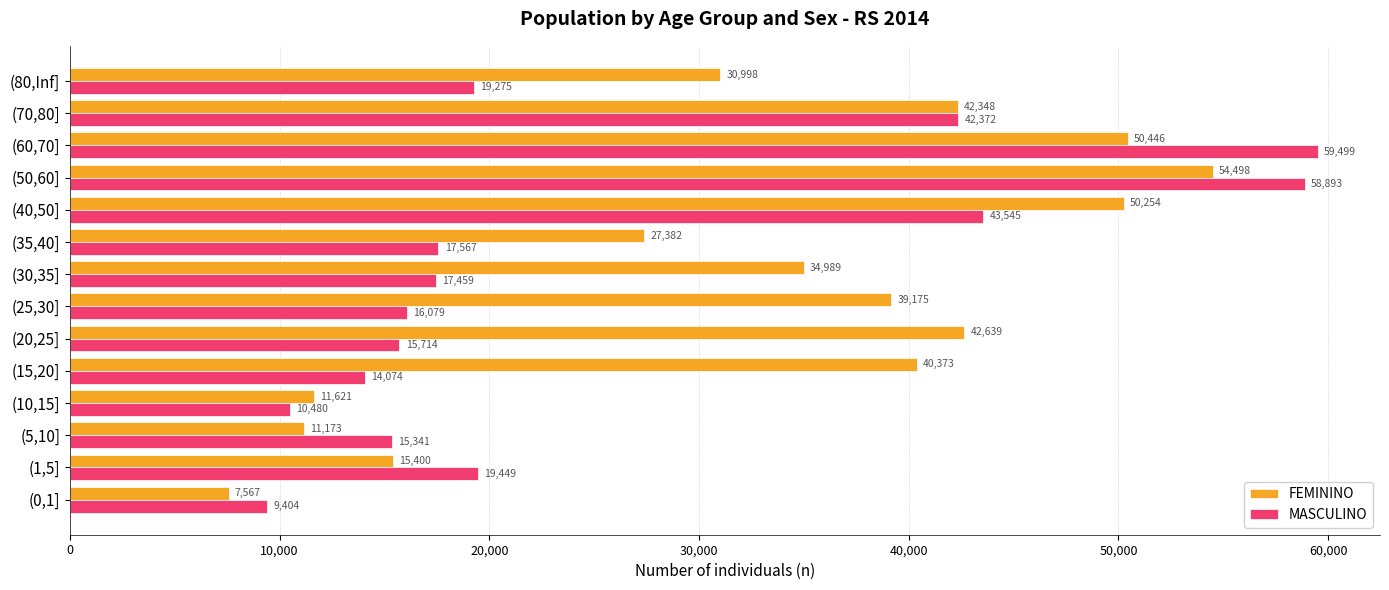

List the series in order of their overall mean, lowest first.

MASCULINO, FEMININO